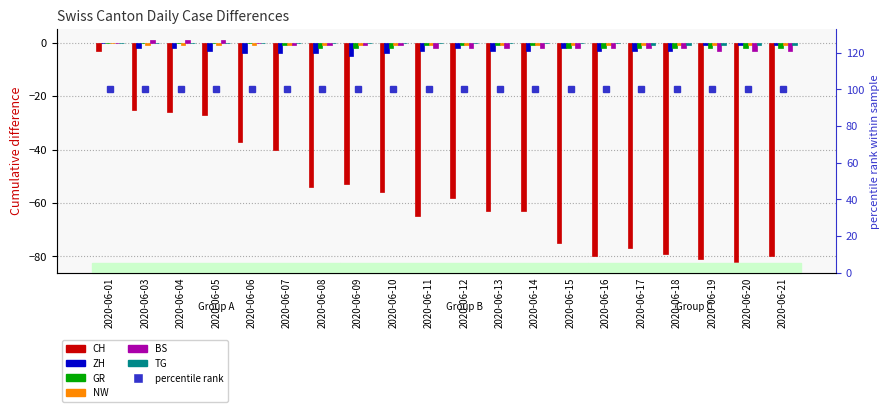

Reading left to right, transcribe all the data shown in this chart.

CH: -3	-25	-26	-27	-37	-40	-54	-53	-56	-65	-58	-63	-63	-75	-80	-77	-79	-81	-82	-80
ZH: 0	-2	-2	-3	-4	-4	-4	-5	-4	-3	-2	-3	-3	-2	-3	-3	-3	-1	-1	-1
GR: 0	0	0	0	0	-1	-2	-2	-2	-1	-1	-1	-1	-2	-2	-2	-2	-2	-2	-2
NW: 0	-1	-1	-1	-1	-1	-1	-1	-1	-1	-1	-1	-1	-1	-1	-1	-1	-1	-1	-1
BS: 0	1	1	1	0	-1	-1	-1	-1	-2	-2	-2	-2	-2	-2	-2	-2	-3	-3	-3
TG: 0	0	0	0	0	0	0	0	0	0	0	0	0	0	0	-1	-1	-1	-1	-1